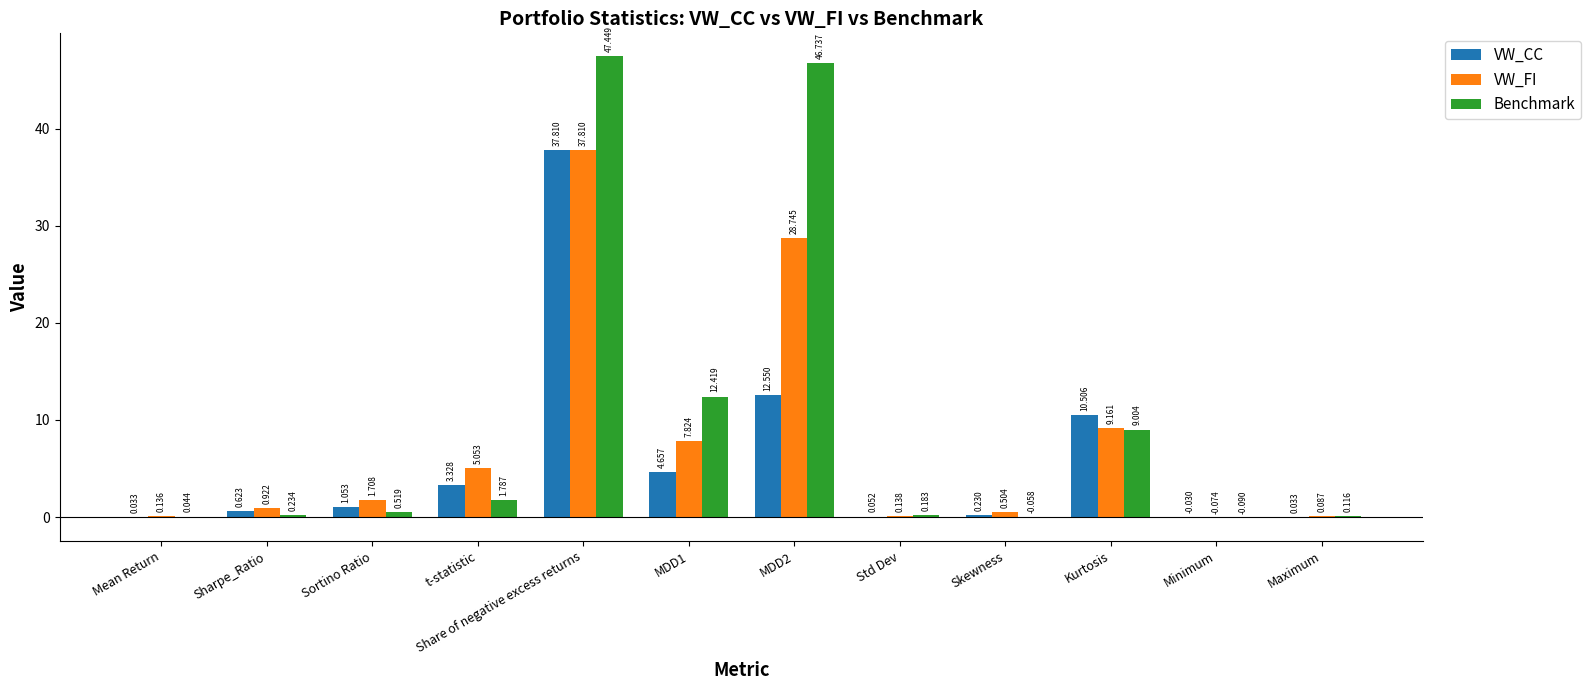

What is the total value across all series at Std Dev?

0.4